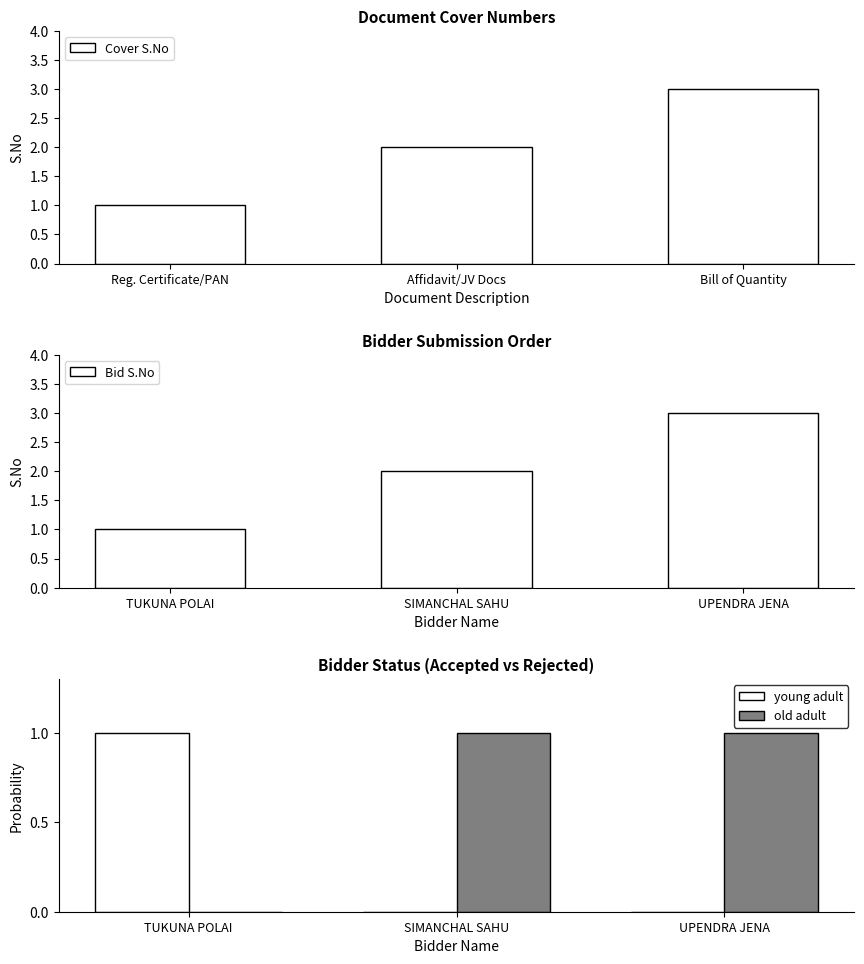

How many values in the Cover S.No series are below 2?

1